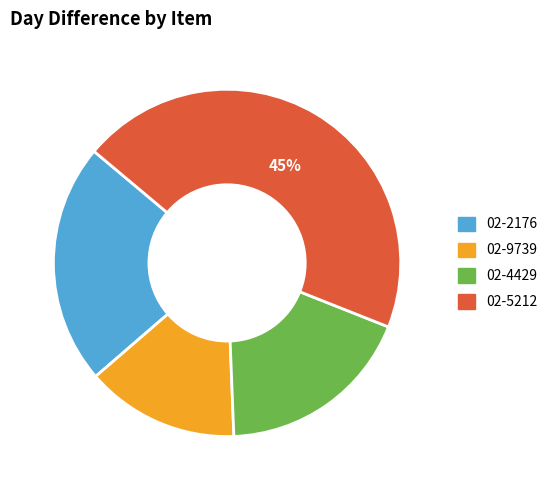

Is there any slice that represents more than half of the pie?

No